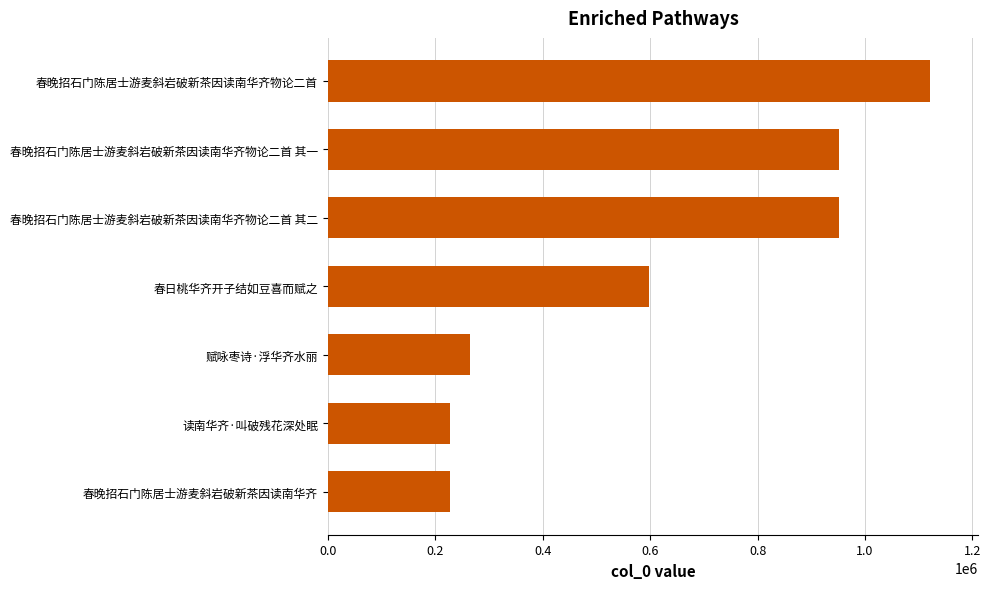

What is the difference between the maximum and minimum values?

893557